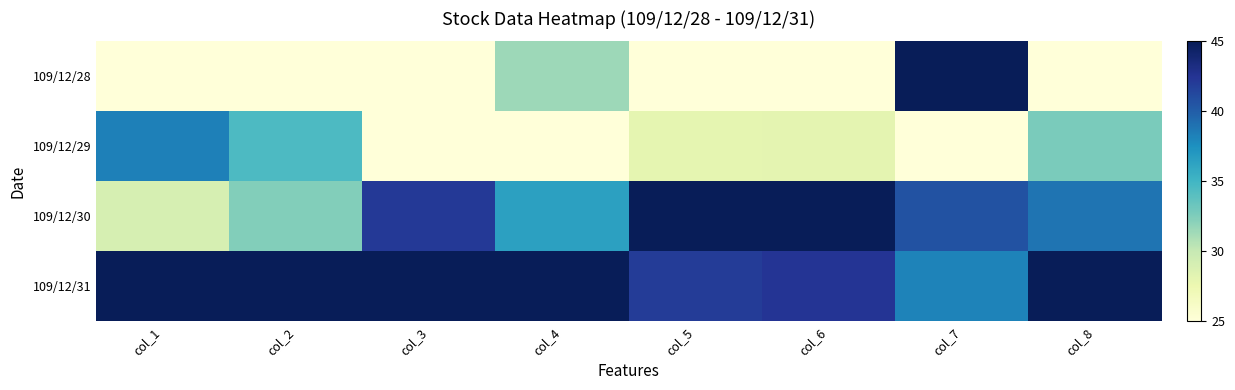

Which series has the largest total across all categories?

109/12/31